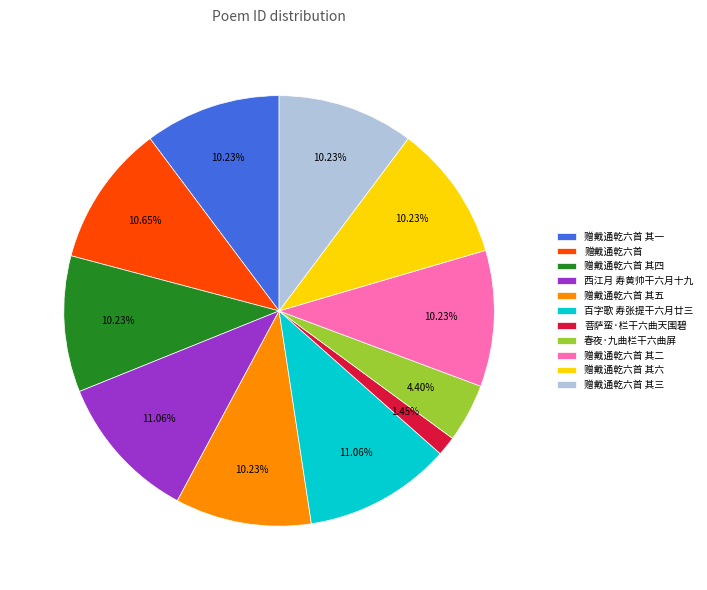

Which has a higher value, 赠戴通乾六首 其一 or 西江月 寿黄帅干六月十九?

西江月 寿黄帅干六月十九